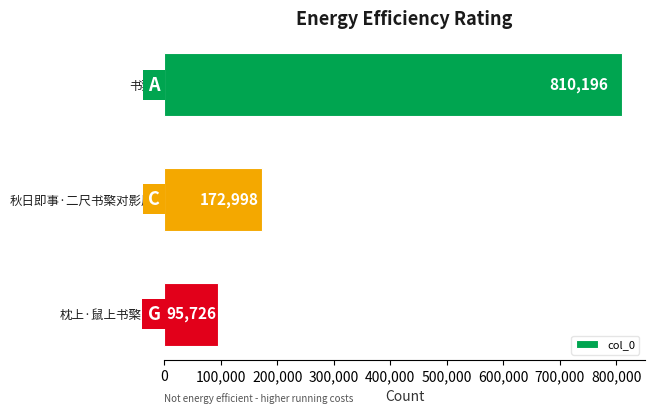

How many data points does each series have?

3